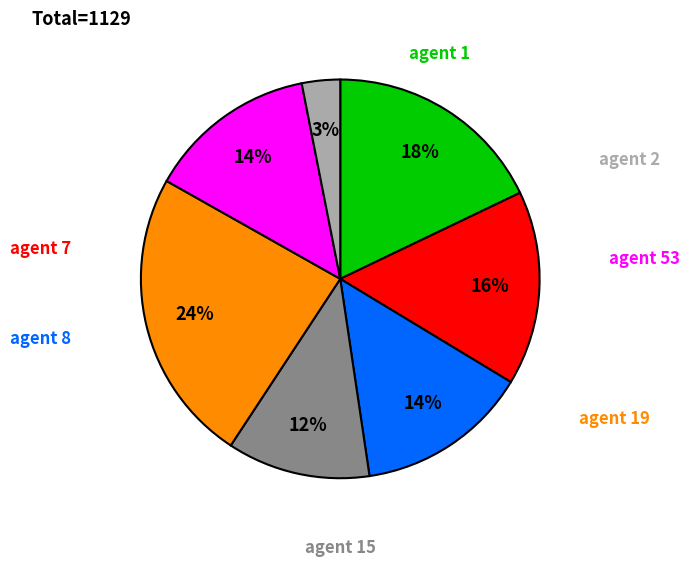

To the nearest percent, what is the average slice percentage?

14%